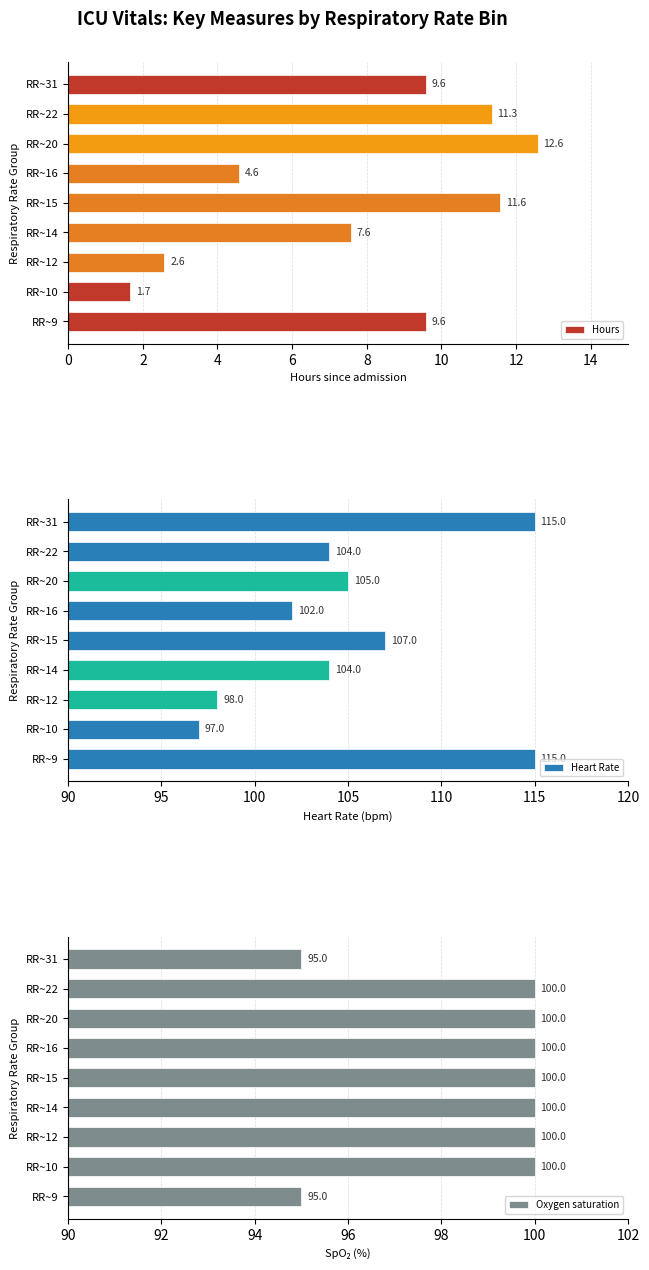

What is the difference between the Hours values at RR~9 and RR~20?

3.0